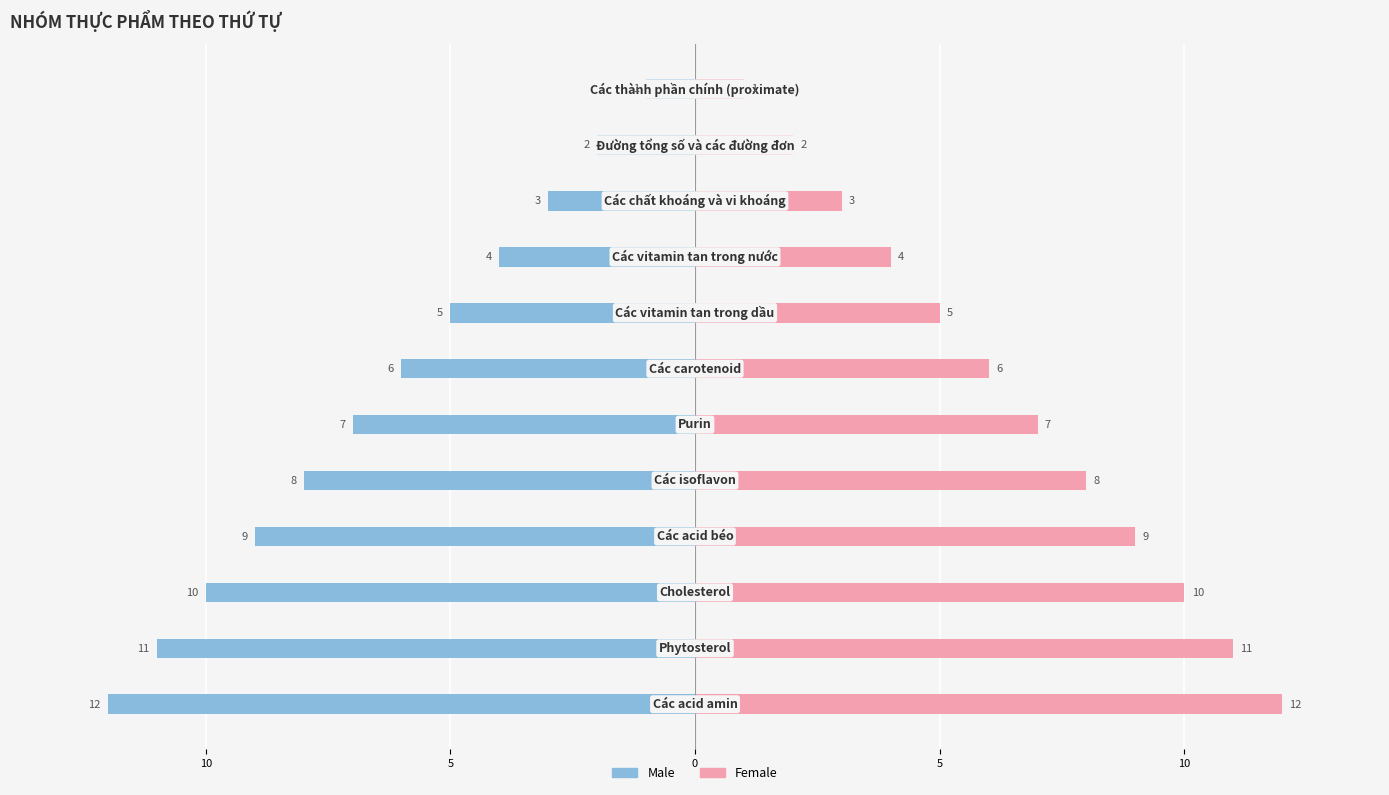

Between 5 and 10, which series saw the biggest shift?

Male